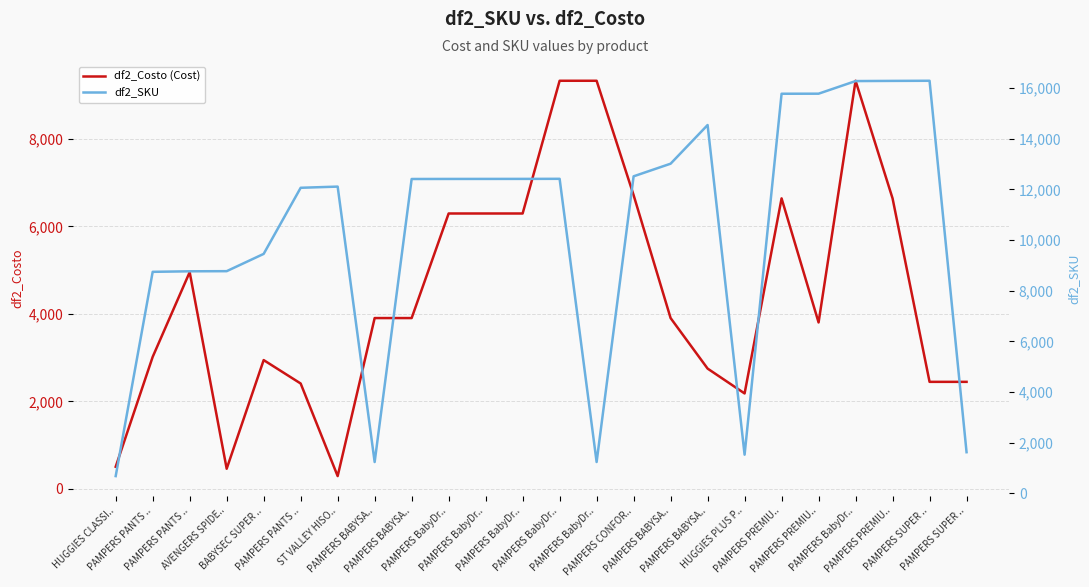

Is the value of df2_SKU at HUGGIES CLASSI.. greater than the value of df2_Costo (Cost) at PAMPERS BABYSA..?

No